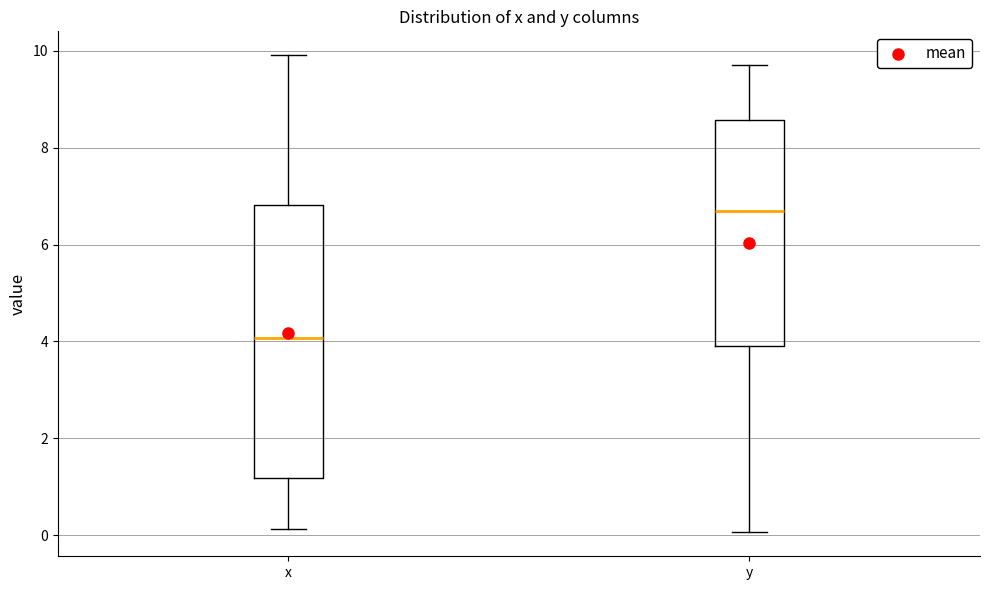

Reading left to right, read every box against the y-axis: the position of its median line, the range the box covers, and the ends of its whiskers. The values are not printed on the chart, so give them approximately, as read against the axis.

x: median 4.0, box 1.2 to 6.8, whiskers 0.2 to 10.0
y: median 6.6, box 4.0 to 8.6, whiskers 0.0 to 9.8